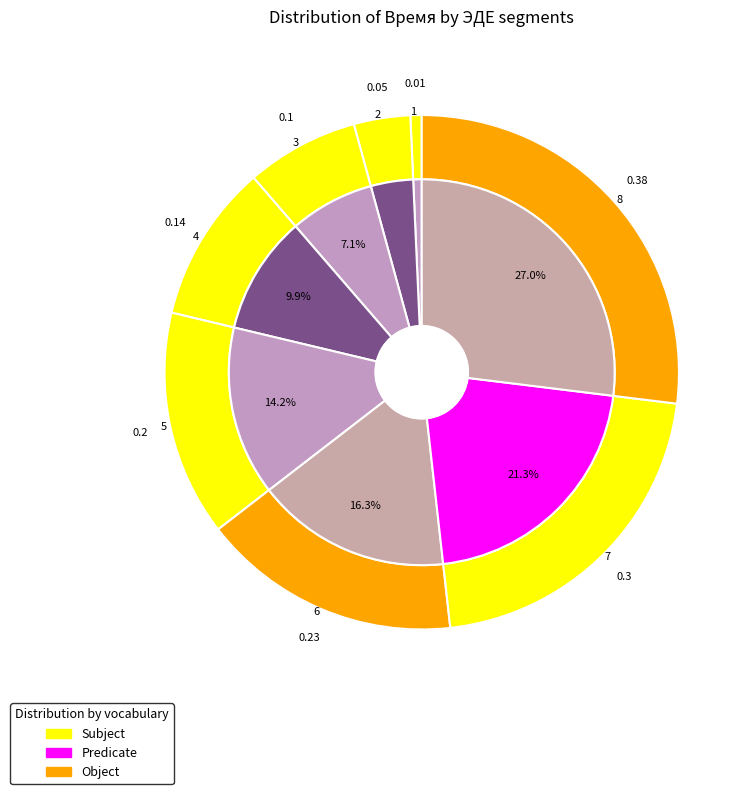

Is there any slice that represents more than half of the pie?

No